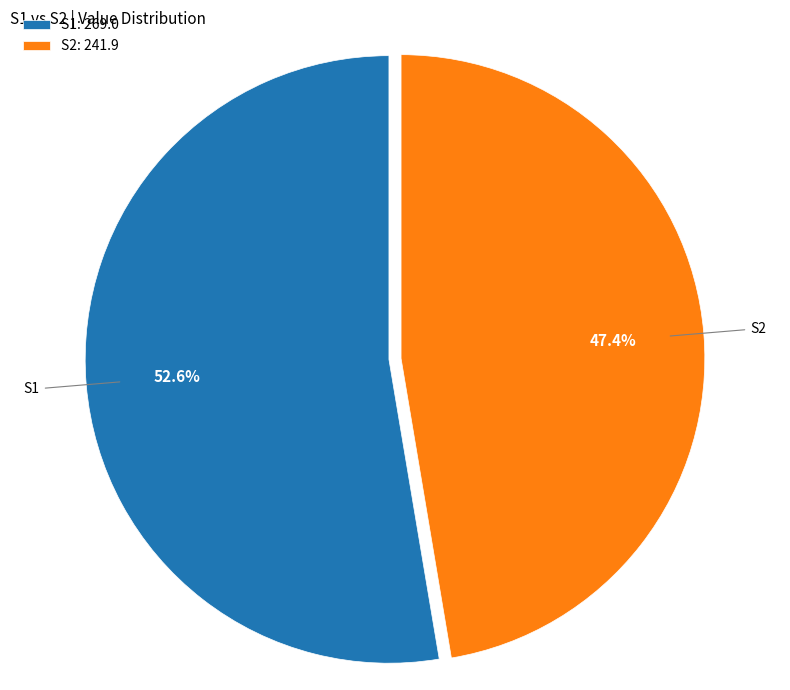

Approximately how many times larger is the value at S2: 241.9 compared to S1: 269.0?

0.9